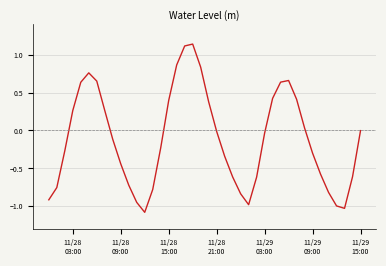

True or false: the data has more than 1 interior local peaks.

True